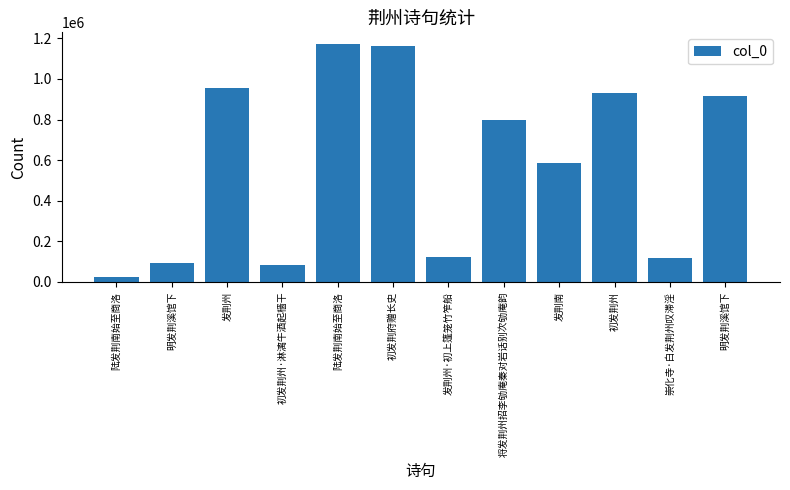

Reading right to left, what are all the values shown in this chart?

915423	115764	931940	584109	799776	123744	1164536	1171063	84291	956414	92874	24158